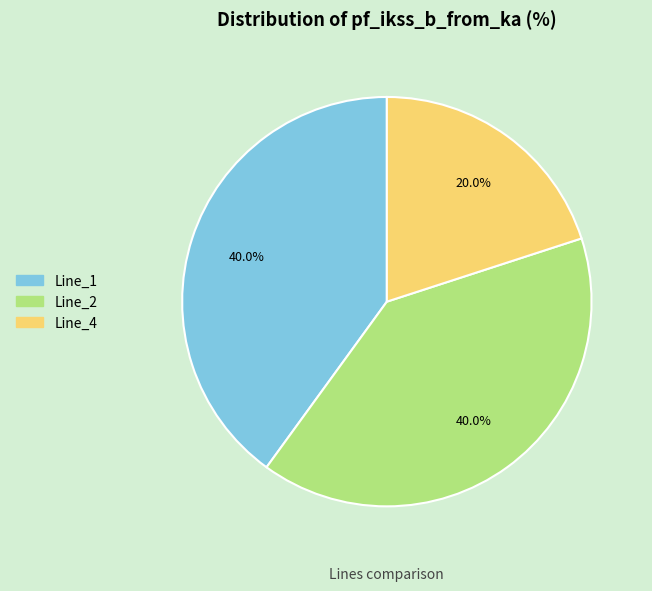

Which category has the smallest portion of the pie?

Line_4